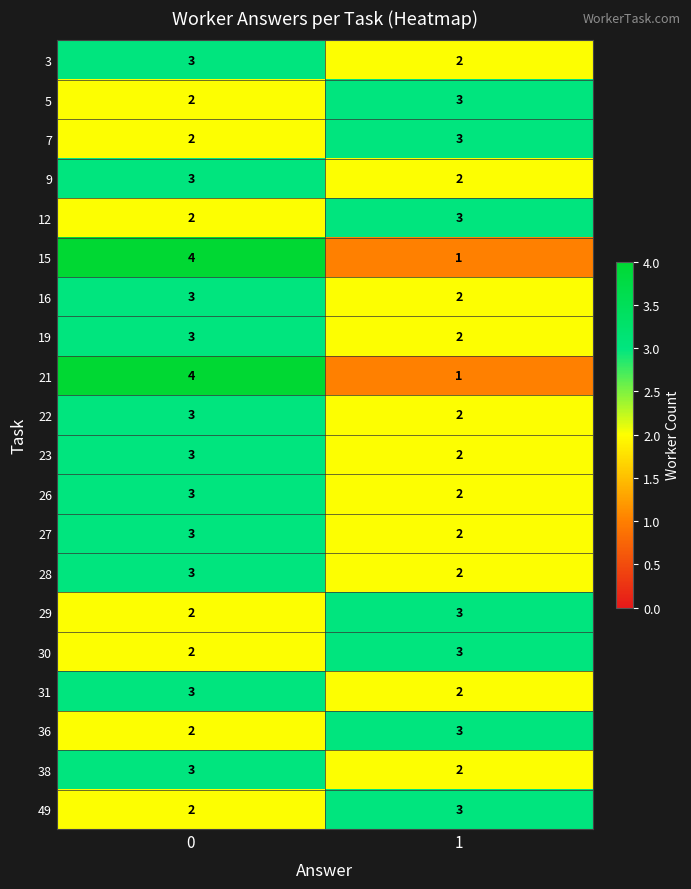

The value of 12 at 1 is 3. True or false?

True